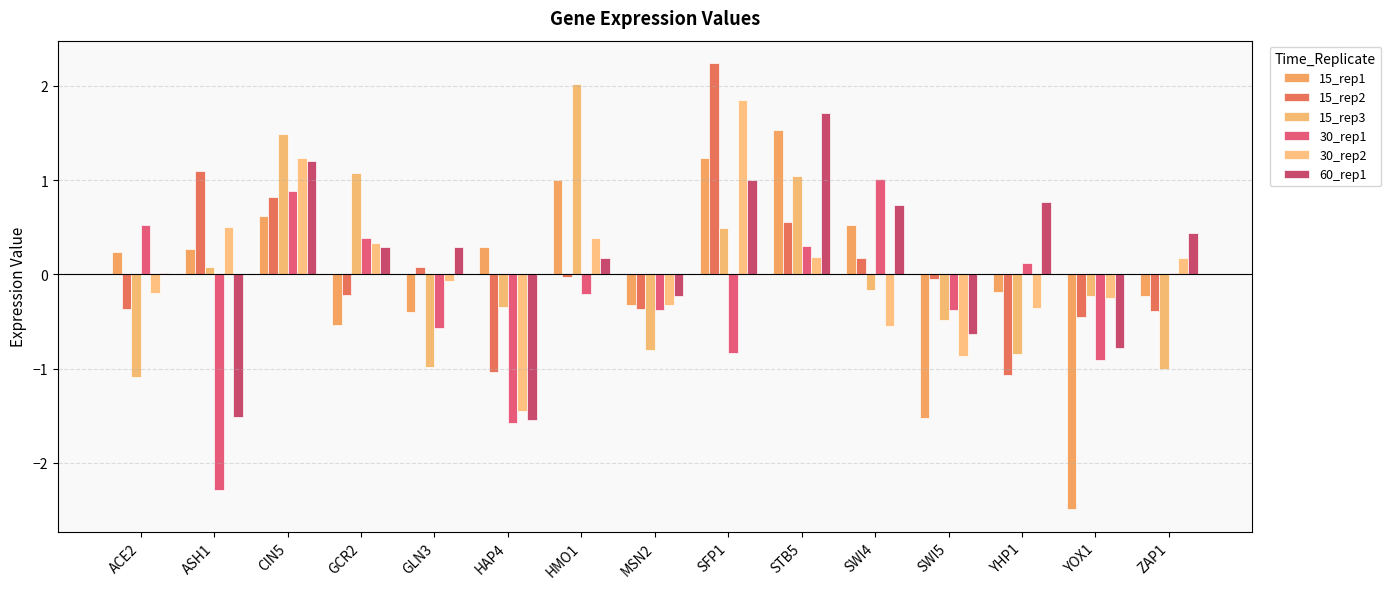

How many data points does each series have?

15